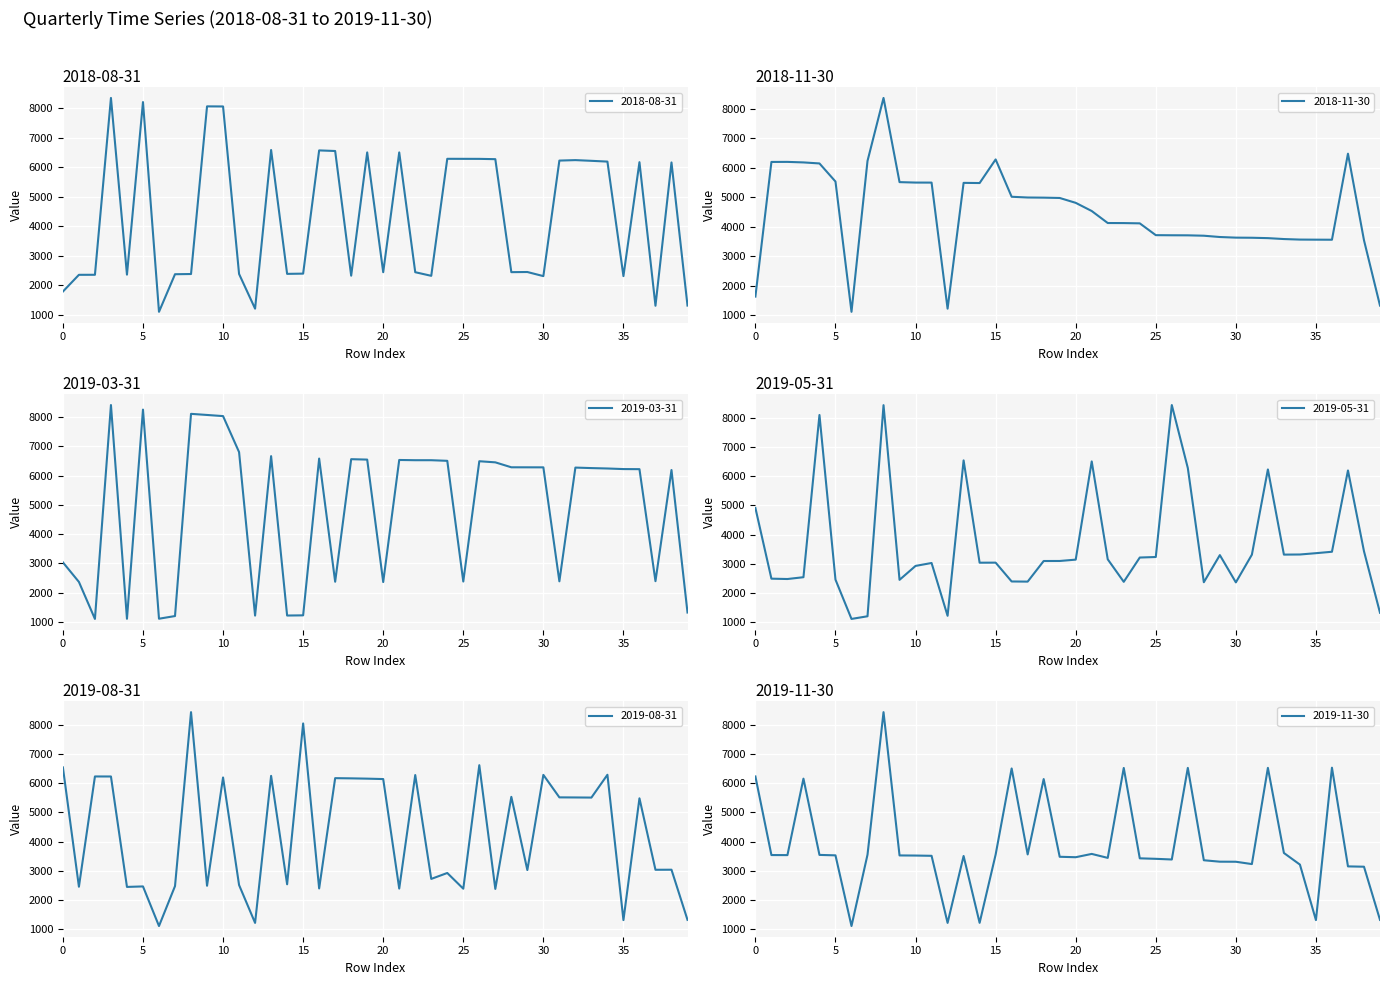

Is this an area chart (filled region under the line)?

No